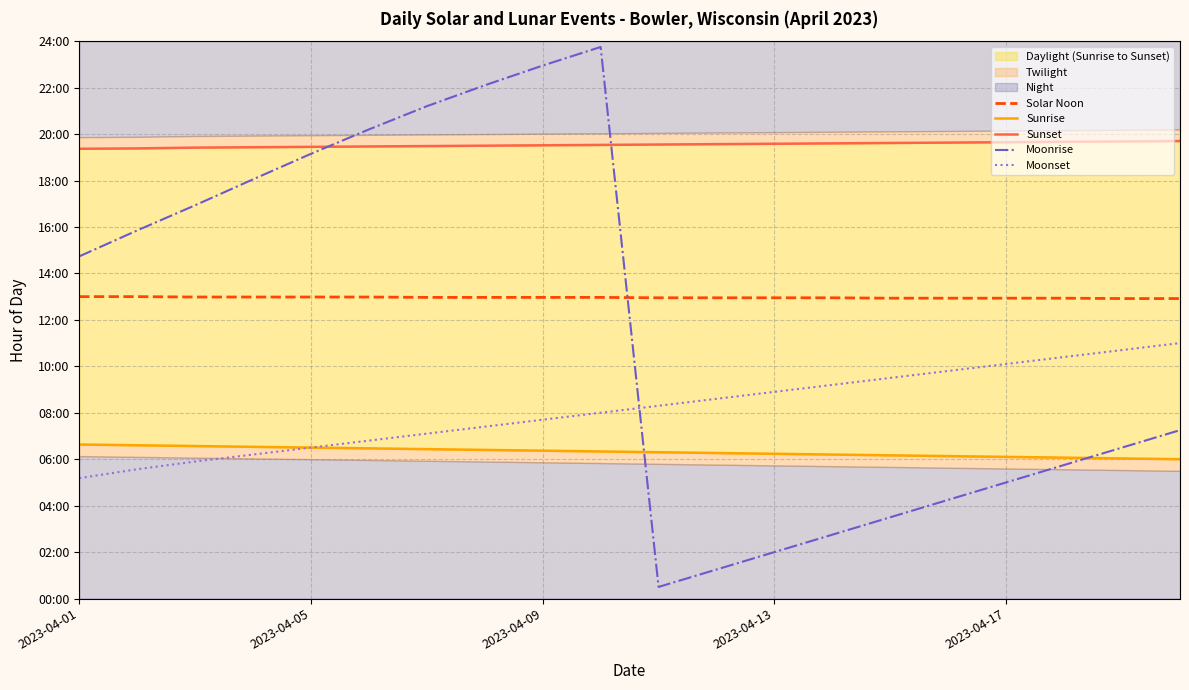

How many series are shown in this chart?

5